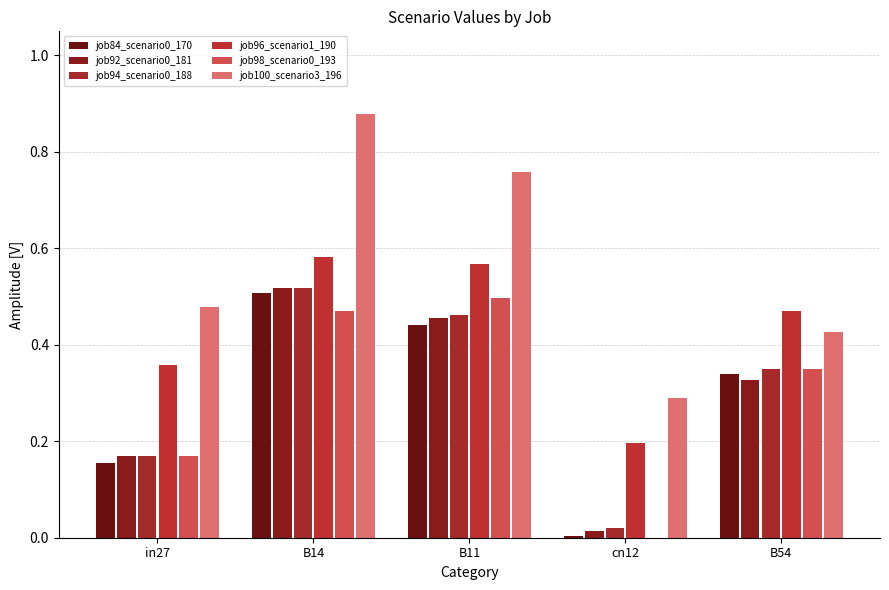

What position from the right is in27?

5